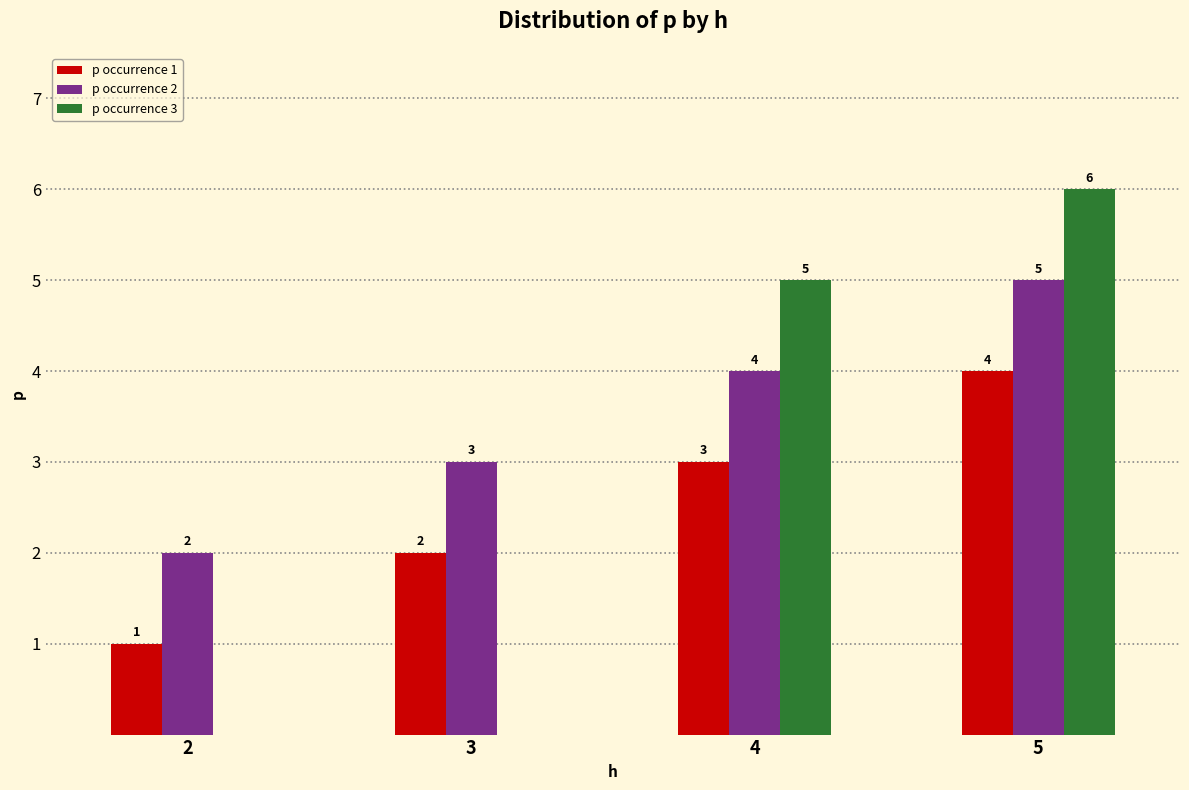

What is the maximum value for p occurrence 3?

6